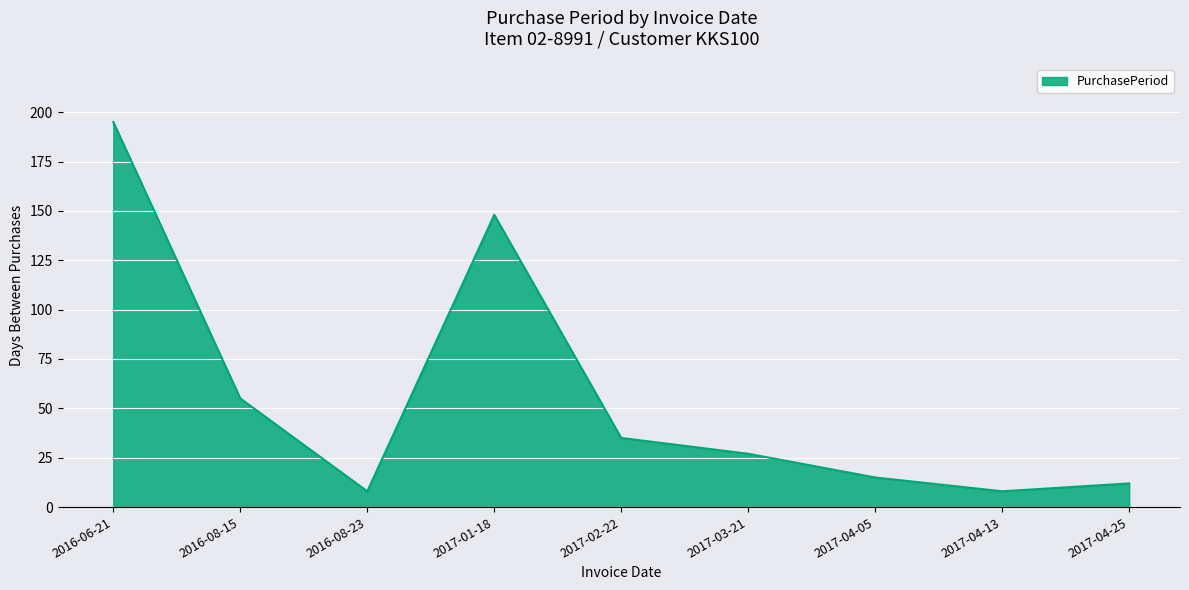

Reading right to left, transcribe all the data shown in this chart.

12	8	15	27	35	148	8	55	195